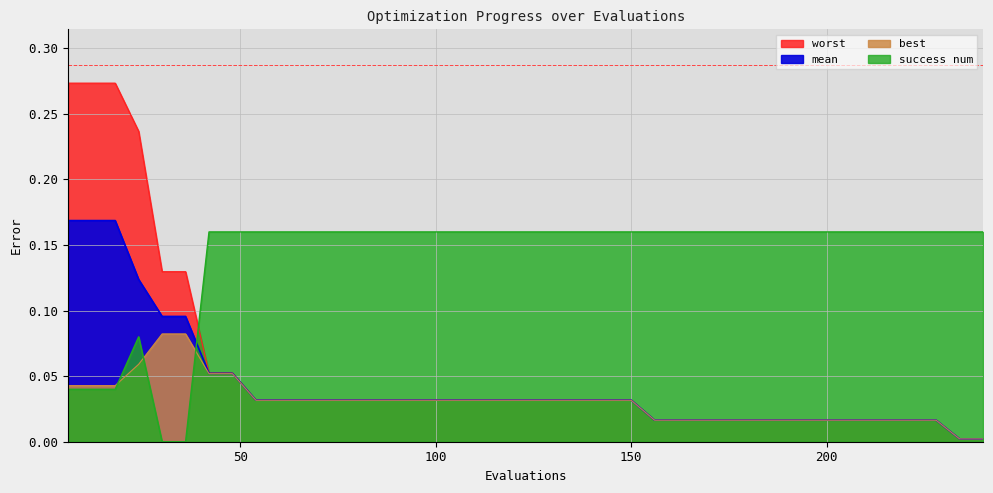

How many lines are shown in the chart?

4